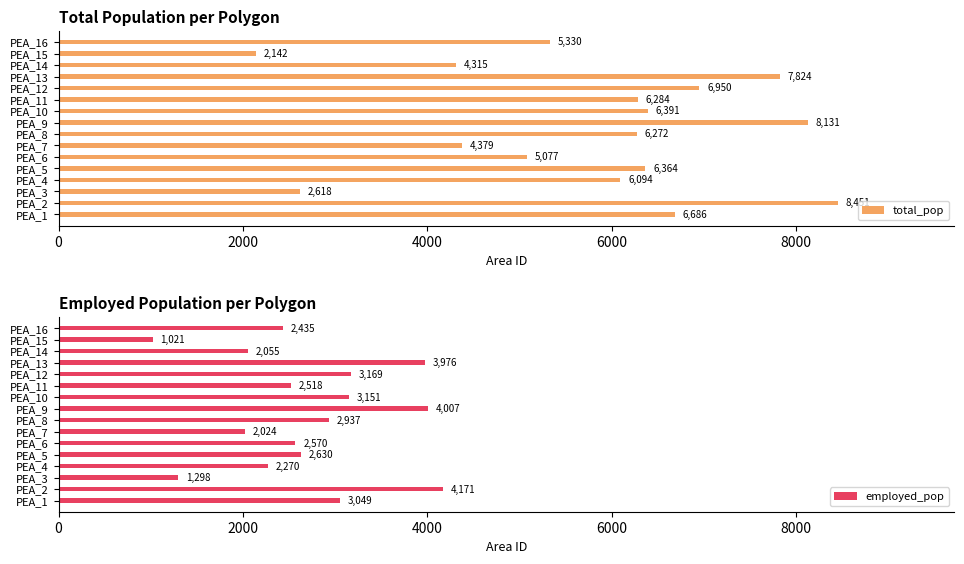

What is the difference between the second highest and minimum values in the total_pop series?

5989